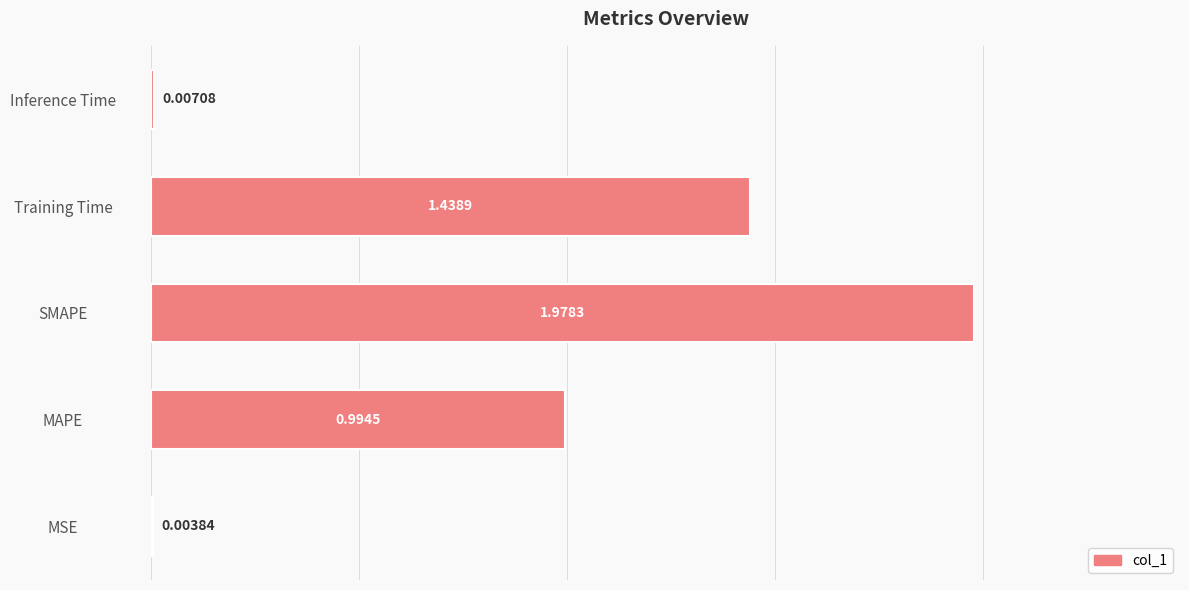

Between SMAPE and Inference Time, which is larger?

SMAPE